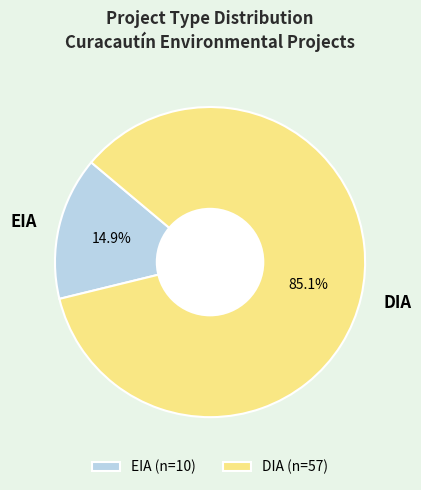

Is DIA the majority of the pie?

Yes